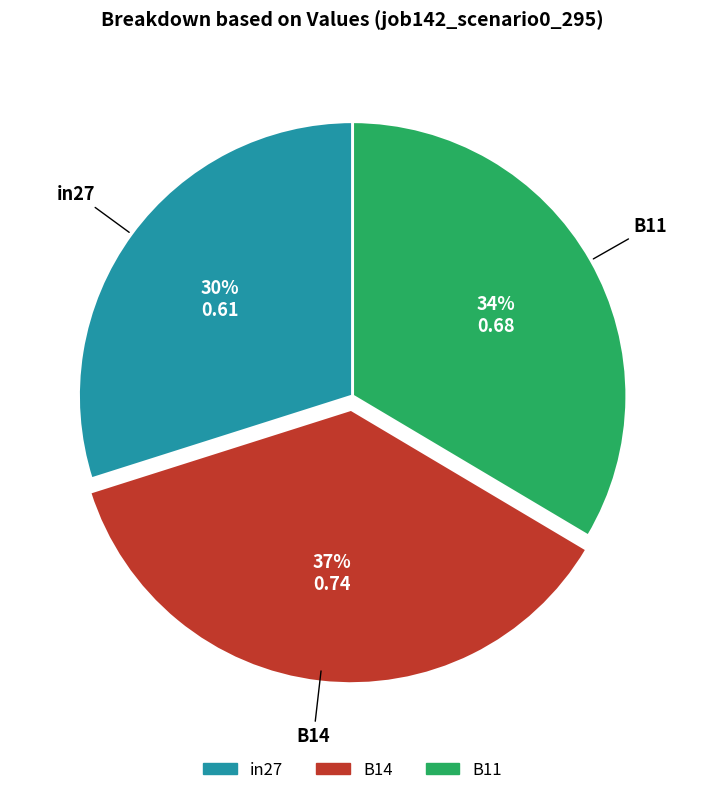

Between B14 and B11, which is larger?

B14